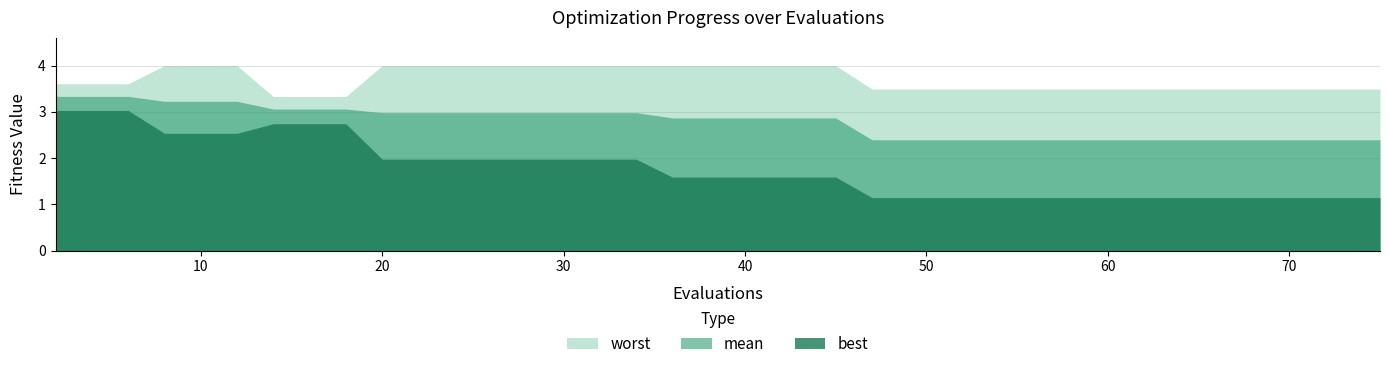

Reading right to left, transcribe all the data shown in this chart.

mean: 38=2.4	37=2.4	36=2.4	35=2.4	34=2.4	33=2.4	32=2.4	31=2.4	30=2.4	29=2.4	28=2.4	27=2.4	26=2.4	25=2.4	24=2.4	23=2.4	22=2.9	21=2.9	20=2.9	19=2.9	18=2.9	17=2.9	16=3.0	15=3.0	14=3.0	13=3.0	12=3.0	11=3.0	10=3.0	9=3.0	8=3.1	7=3.1	6=3.1	5=3.2	4=3.2	3=3.2	2=3.3	1=3.3	0=3.3
best: 38=1.1	37=1.1	36=1.1	35=1.1	34=1.1	33=1.1	32=1.1	31=1.1	30=1.1	29=1.1	28=1.1	27=1.1	26=1.1	25=1.1	24=1.1	23=1.1	22=1.6	21=1.6	20=1.6	19=1.6	18=1.6	17=1.6	16=2.0	15=2.0	14=2.0	13=2.0	12=2.0	11=2.0	10=2.0	9=2.0	8=2.7	7=2.7	6=2.7	5=2.5	4=2.5	3=2.5	2=3.0	1=3.0	0=3.0
worst: 38=3.5	37=3.5	36=3.5	35=3.5	34=3.5	33=3.5	32=3.5	31=3.5	30=3.5	29=3.5	28=3.5	27=3.5	26=3.5	25=3.5	24=3.5	23=3.5	22=4.0	21=4.0	20=4.0	19=4.0	18=4.0	17=4.0	16=4.0	15=4.0	14=4.0	13=4.0	12=4.0	11=4.0	10=4.0	9=4.0	8=3.3	7=3.3	6=3.3	5=4.0	4=4.0	3=4.0	2=3.6	1=3.6	0=3.6